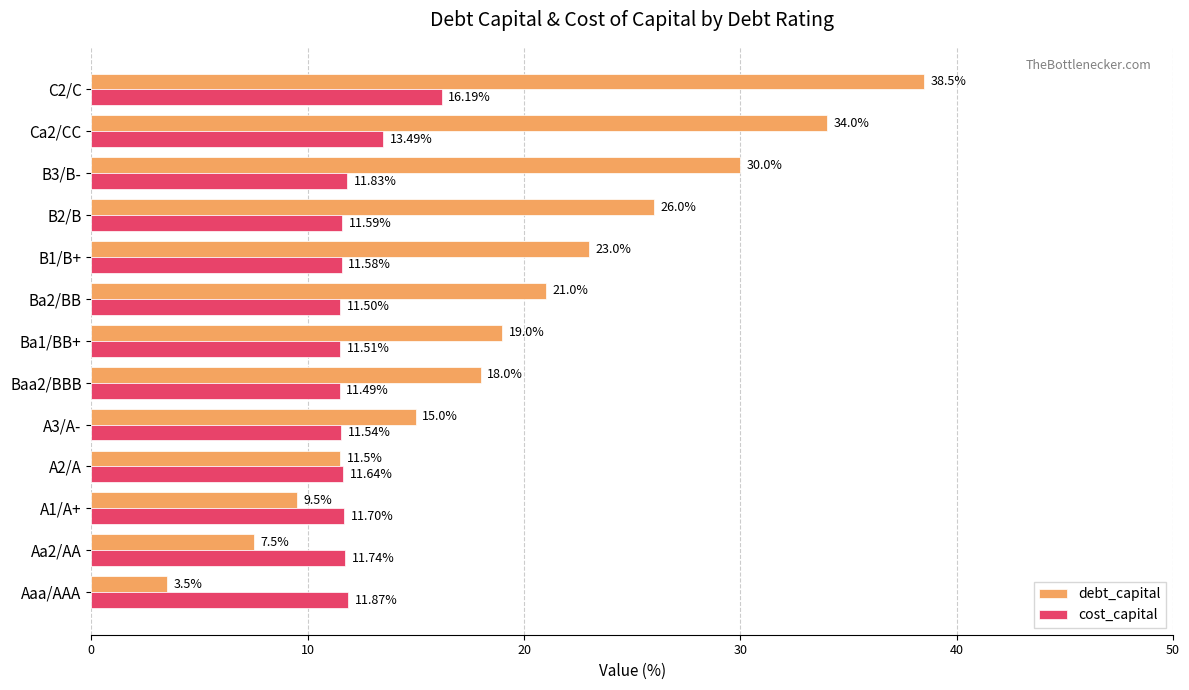

What is the spread (max minus min) of values at Ba1/BB+?

7.5